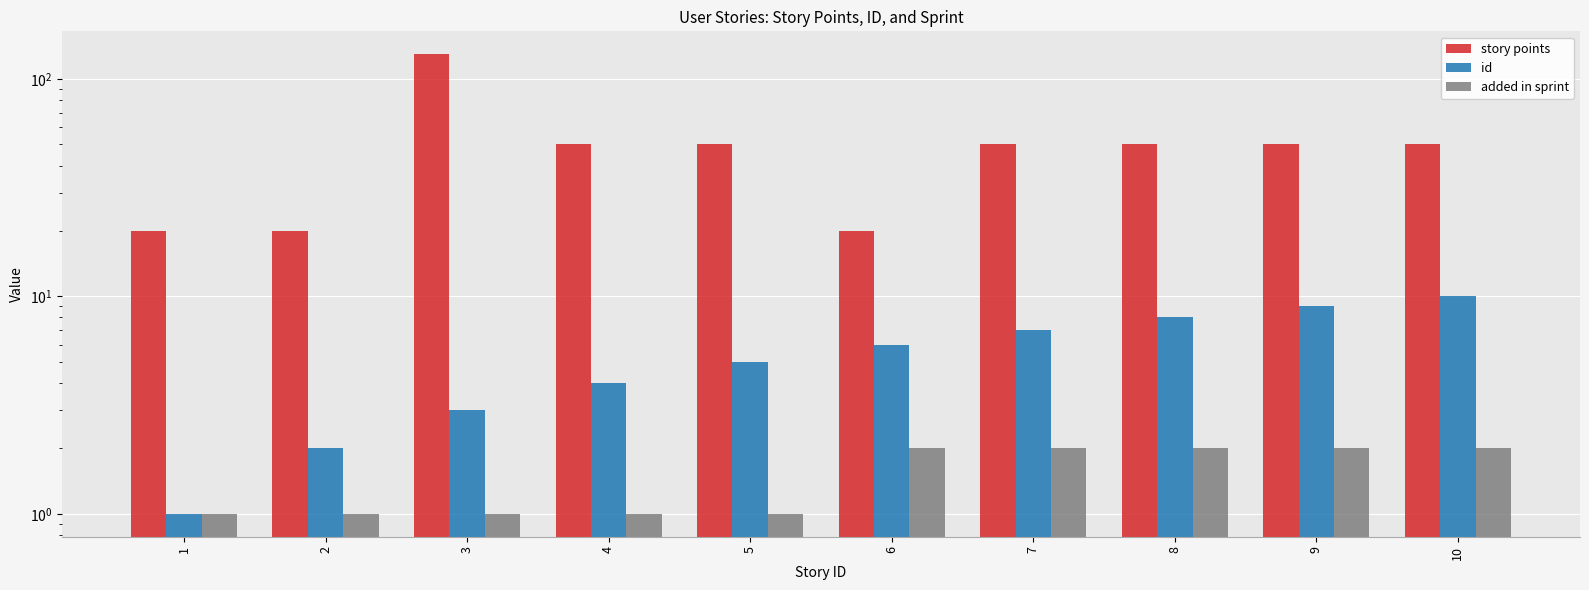

Reading left to right, transcribe all the data shown in this chart.

story points: 1=20	2=20	3=130	4=50	5=50	6=20	7=50	8=50	9=50	10=50
id: 1=1	2=2	3=3	4=4	5=5	6=6	7=7	8=8	9=9	10=10
added in sprint: 1=1	2=1	3=1	4=1	5=1	6=2	7=2	8=2	9=2	10=2